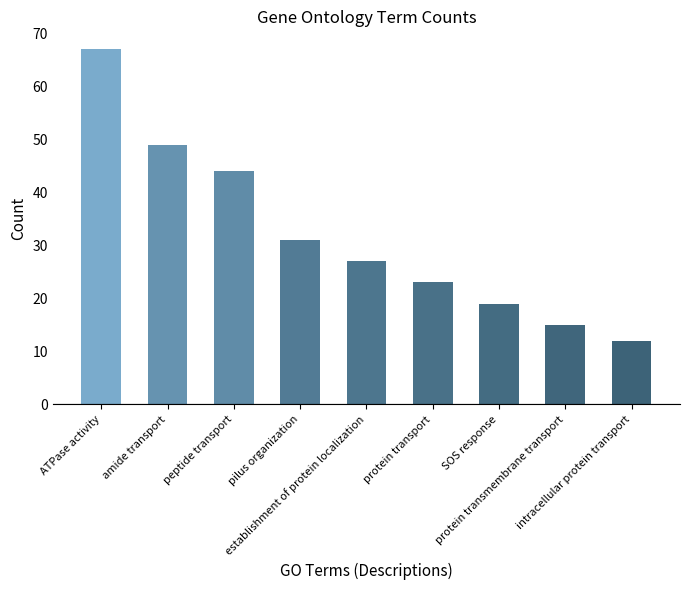

Rank the categories by value from highest to lowest.

ATPase activity, amide transport, peptide transport, pilus organization, establishment of protein localization, protein transport, SOS response, protein transmembrane transport, intracellular protein transport